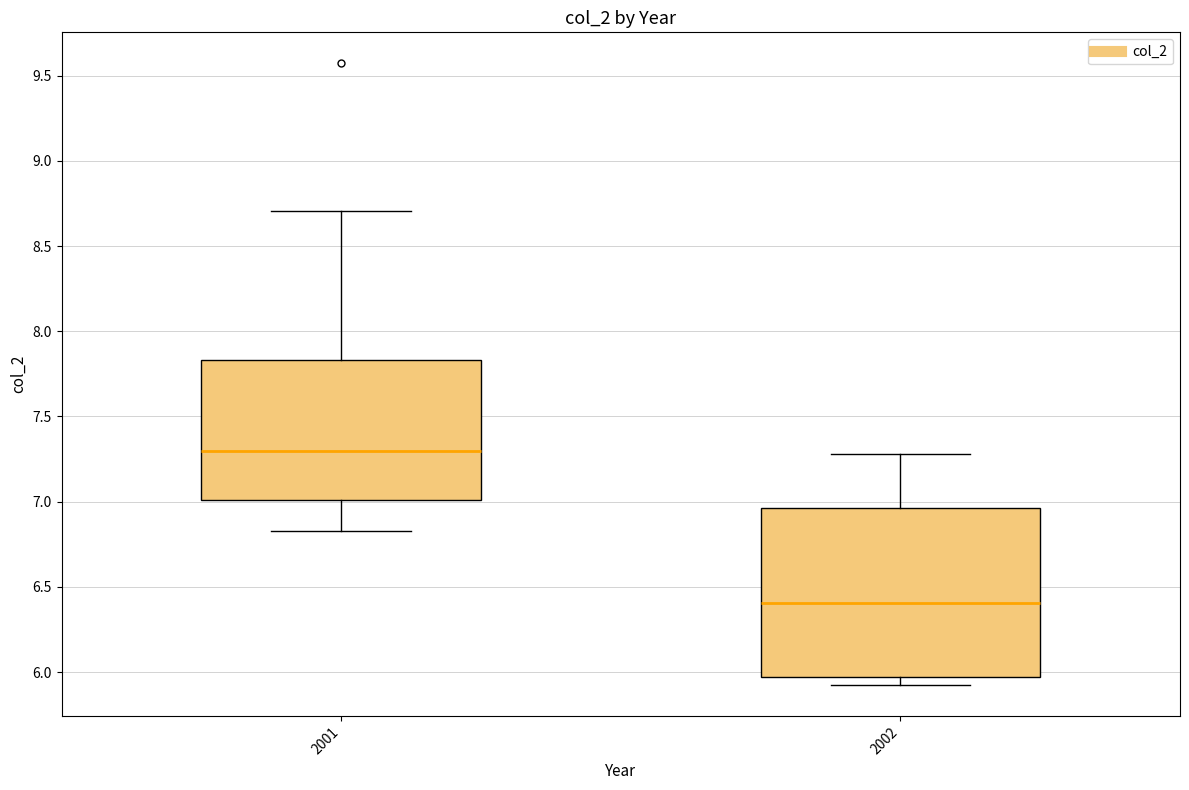

Reading left to right, read every box against the y-axis: the position of its median line, the range the box covers, and the ends of its whiskers. The values are not printed on the chart, so give them approximately, as read against the axis.

2001: median 7.30, box 7.00 to 7.85, whiskers 6.85 to 8.70
2002: median 6.40, box 5.95 to 6.95, whiskers 5.95 (just below the box's lower edge) to 7.30